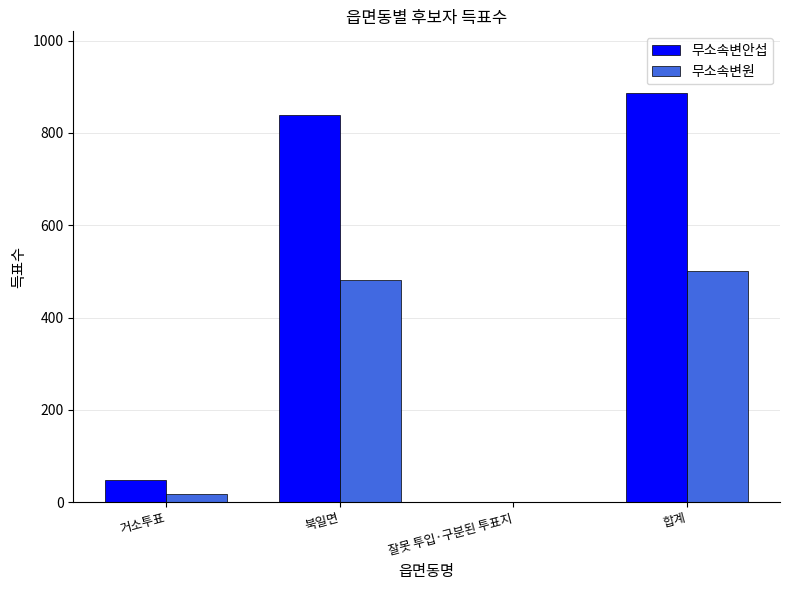

What is the total value across all series at 합계?

1388